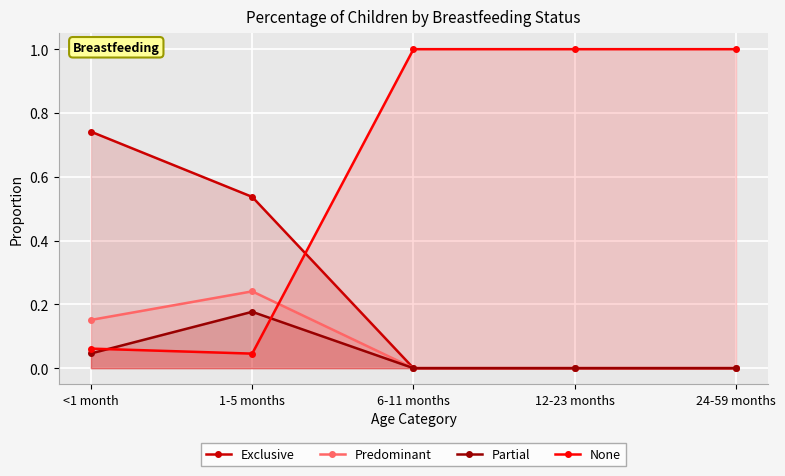

List the series in order of their peak value, highest first.

None, Exclusive, Predominant, Partial